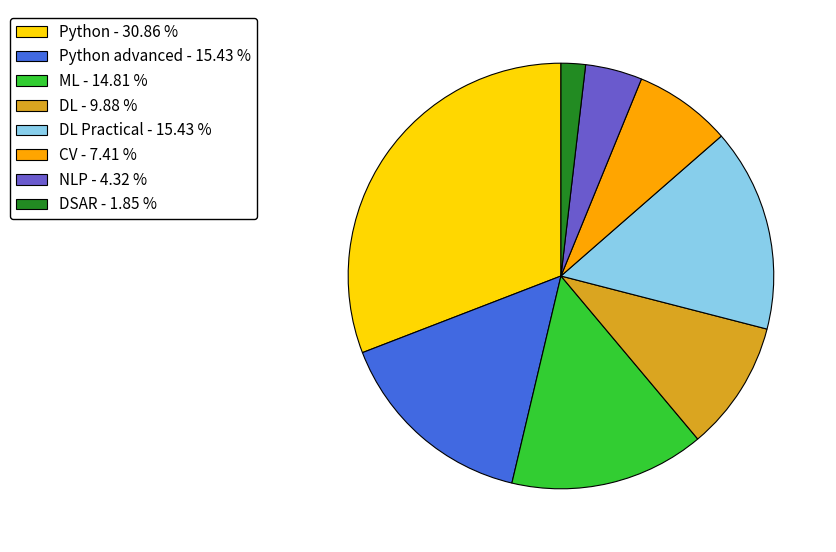

Is there a majority slice in this chart?

No